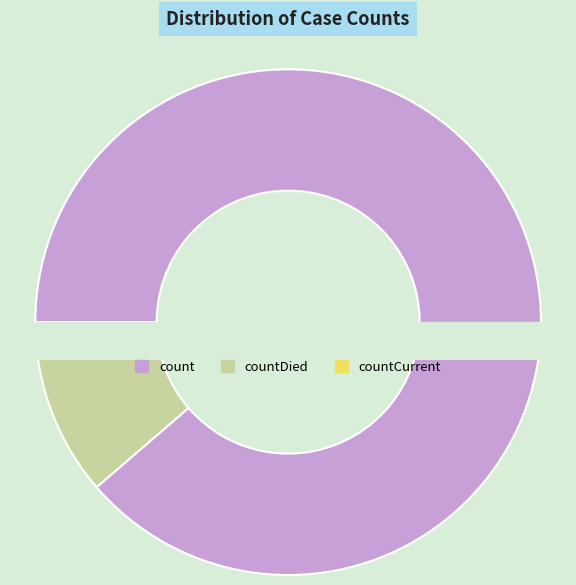

To the nearest percent, what is the difference between the largest and smallest slice percentages?

88%